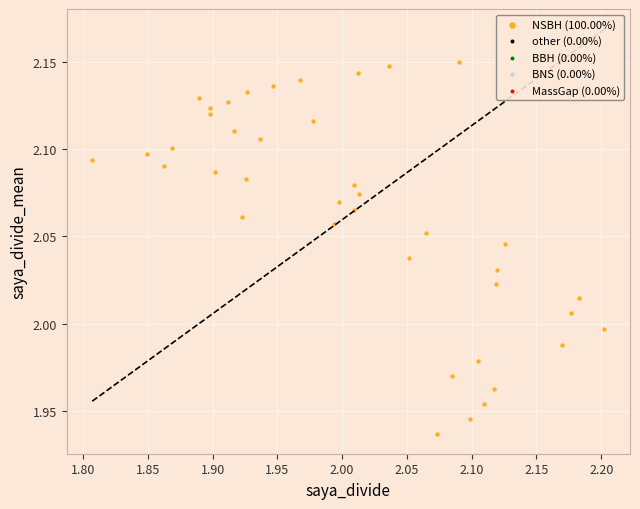

What is the range of X values (max minus min)?

0.4